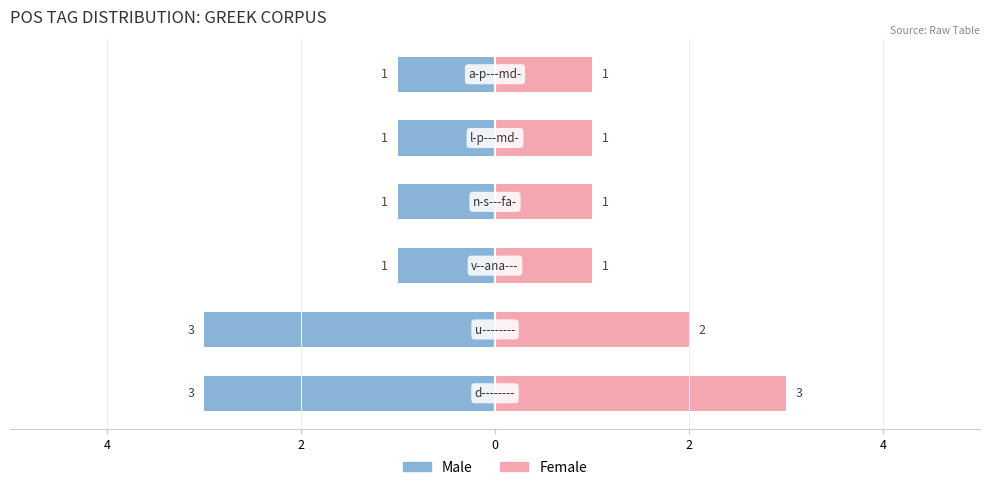

Reading left to right, transcribe all the data shown in this chart.

Male: -3	-3	-1	-1	-1	-1
Female: 3	2	1	1	1	1